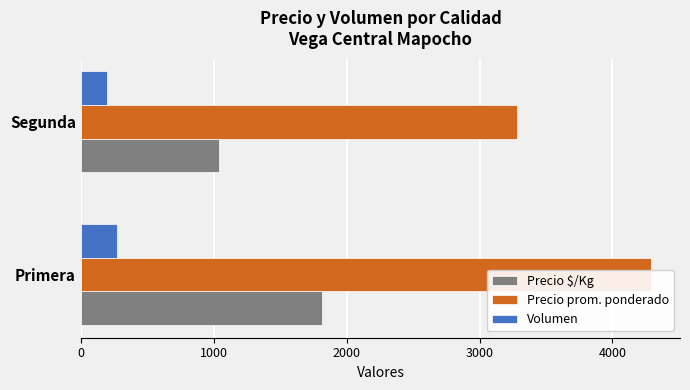

Reading left to right, what are all the values shown in this chart?

Precio $/Kg: 1813	1042
Precio prom. ponderado: 4294	3281
Volumen: 271	197